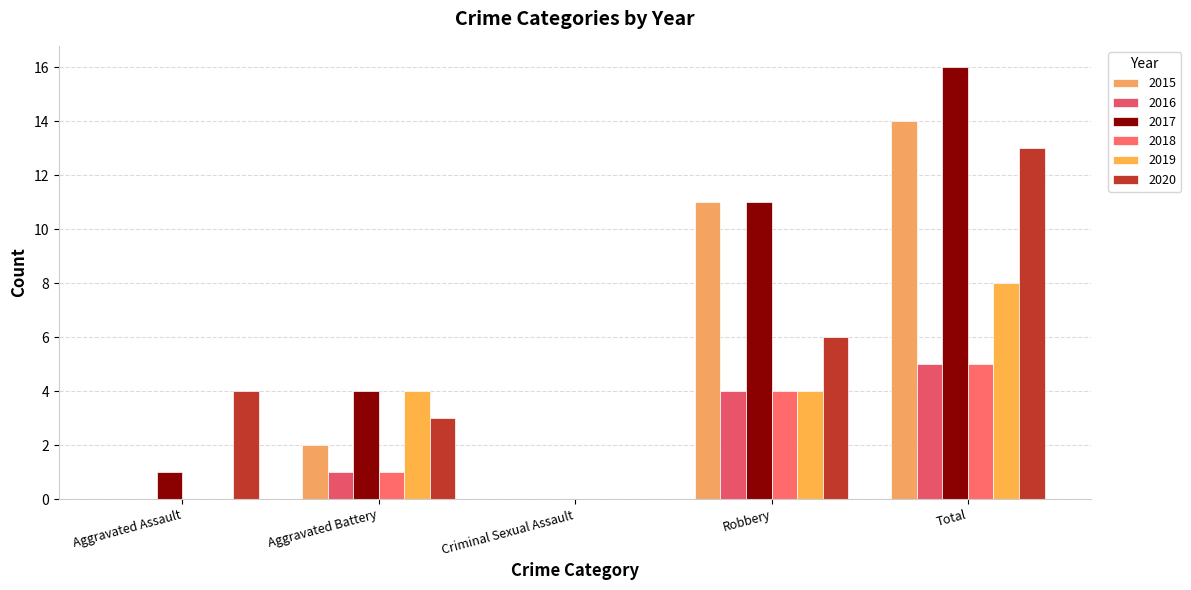

What is the difference between the second highest and minimum values in the 2019 series?

4